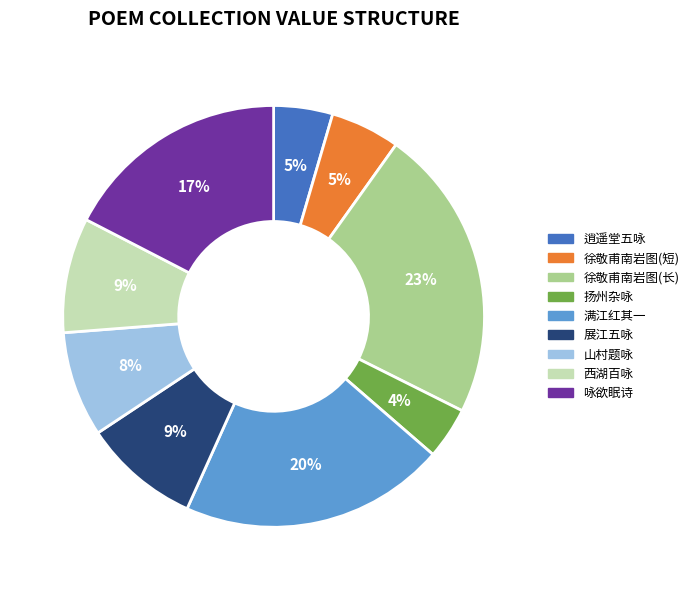

To the nearest percent, what is the difference between the largest and smallest slice percentages?

19%